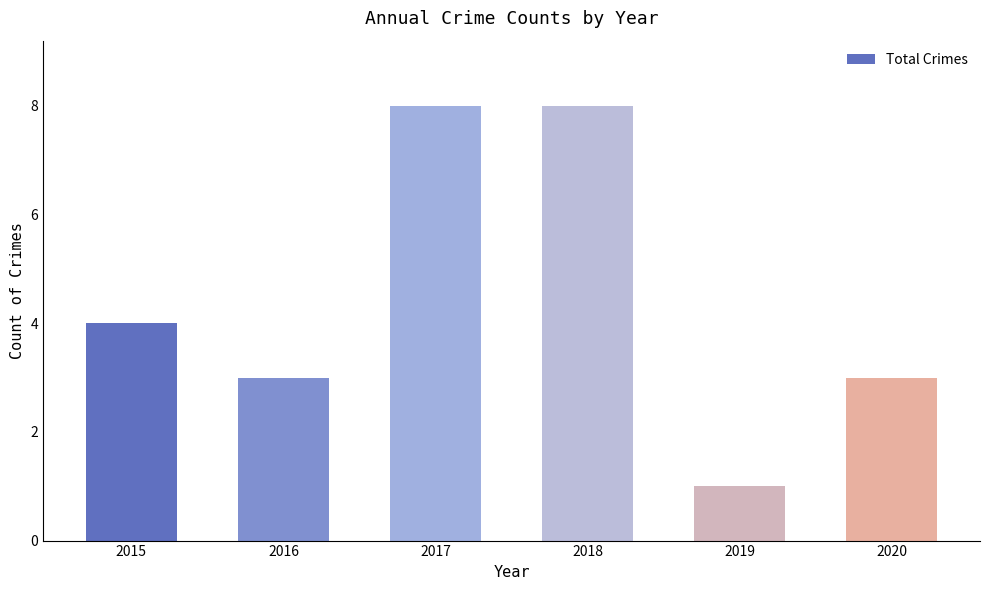

How many data points are less than 4?

3